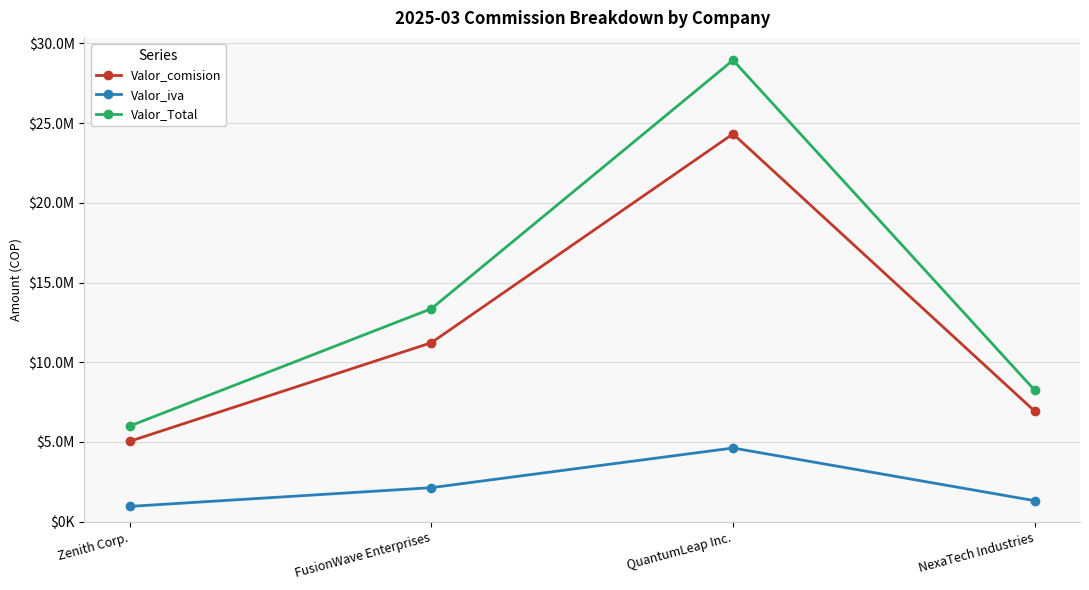

Reading left to right, transcribe all the data shown in this chart.

Valor_comision: 5039788.0	11224368.0	24321000.0	6926650.0
Valor_iva: 957559.7	2132629.9	4620990.0	1316063.5
Valor_Total: 5997347.7	13356997.9	28941990.0	8242713.5